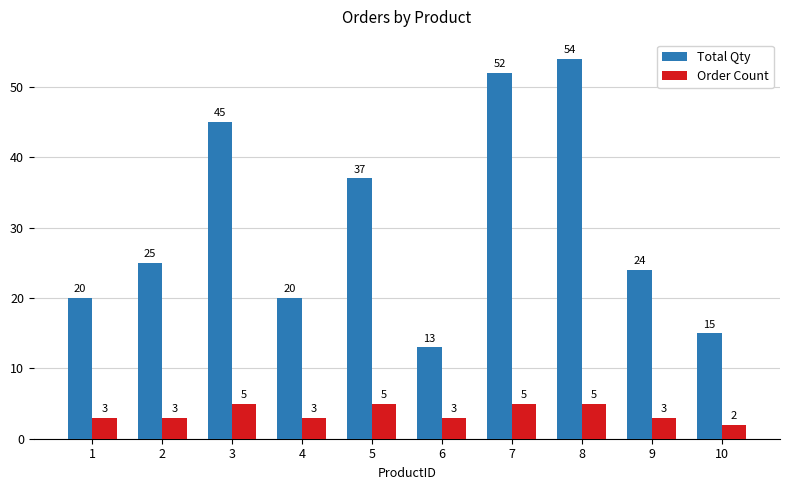

How many bars are there in each group?

2